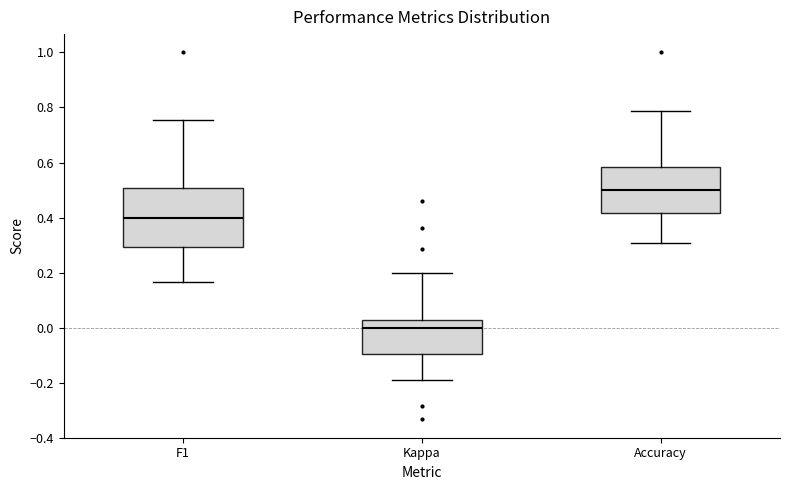

Where does the lower whisker of the box for Kappa end on the y-axis? The values are not printed on the chart, so give them approximately, as read against the axis.

-0.20